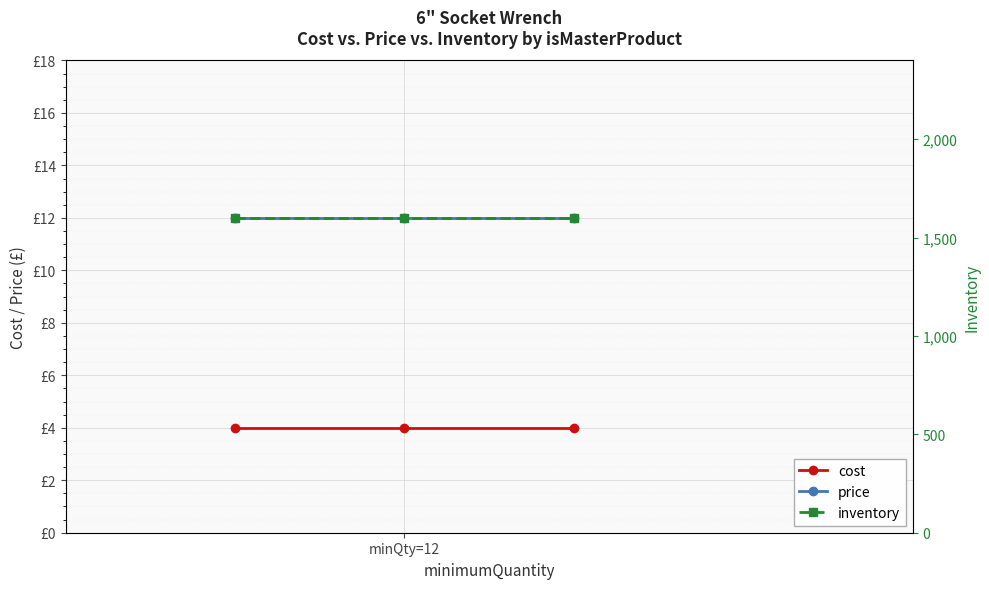

True or false: inventory has a value of 1600 at minQty=12.

True